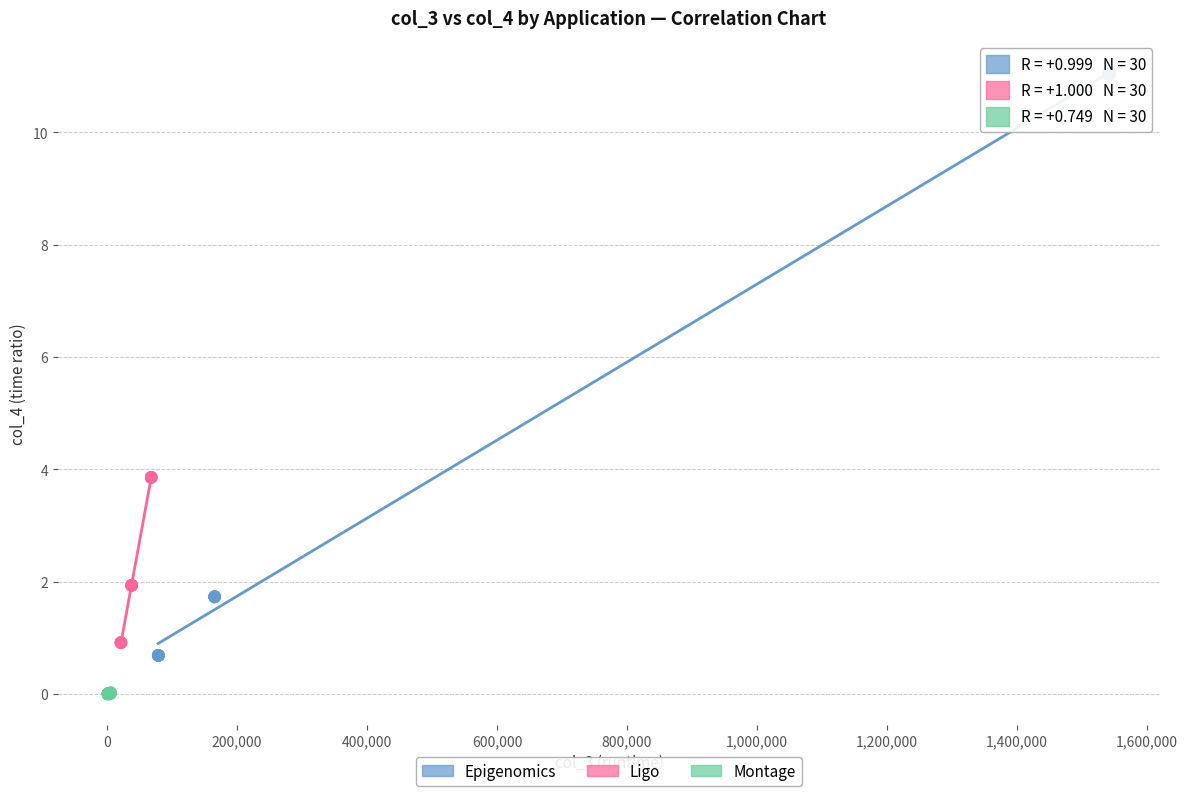

What are all the series names shown in the legend?

Epigenomics, Ligo, Montage